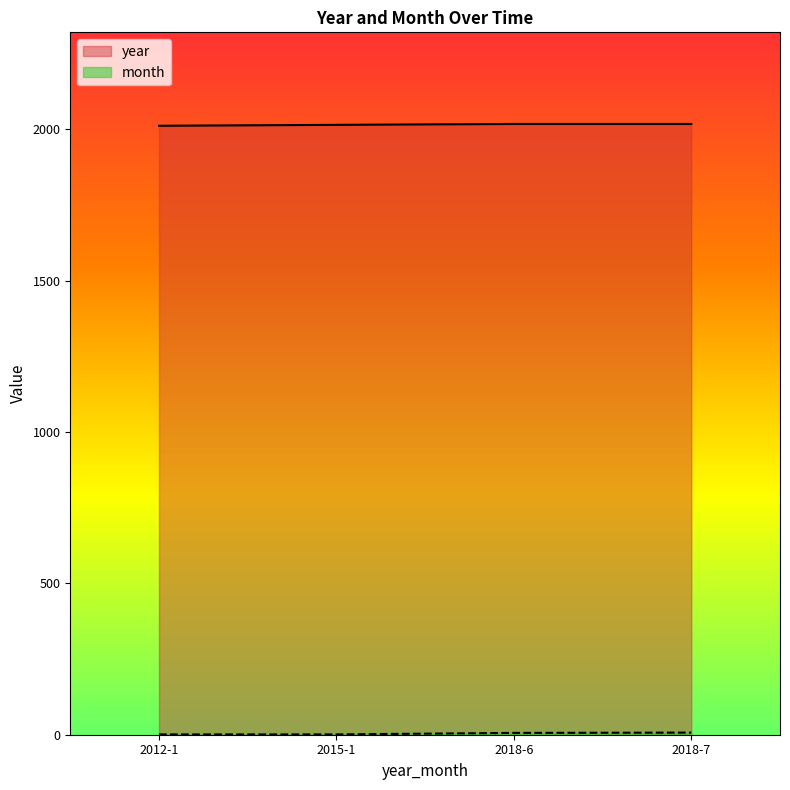

How many lines are shown in the chart?

2